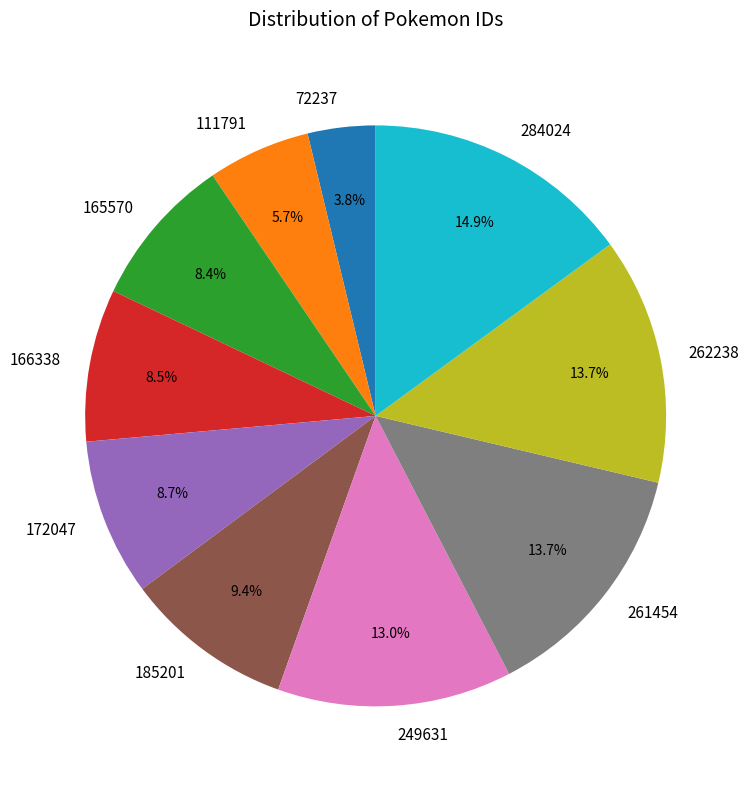

What is the ratio of the value at 249631 to the value at 185201?

1.4